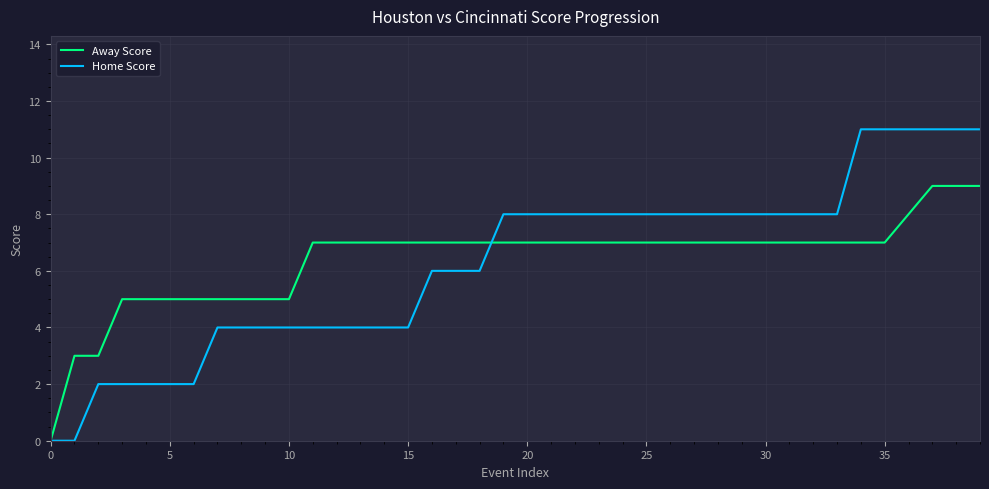

After their last crossing, which series has the higher values: Away Score or Home Score?

Home Score